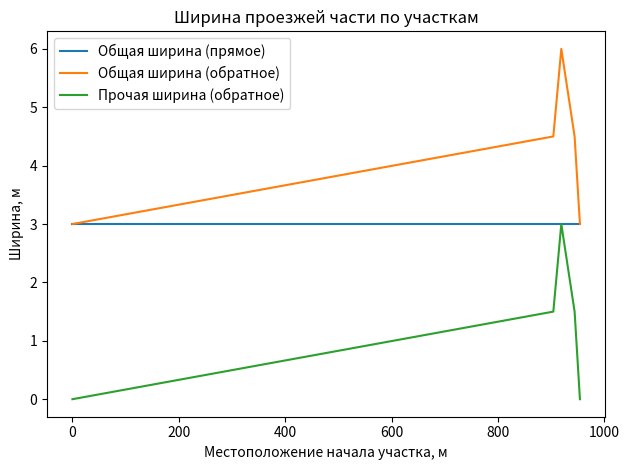

What is the highest value of the Общая ширина (обратное) series?

6.0